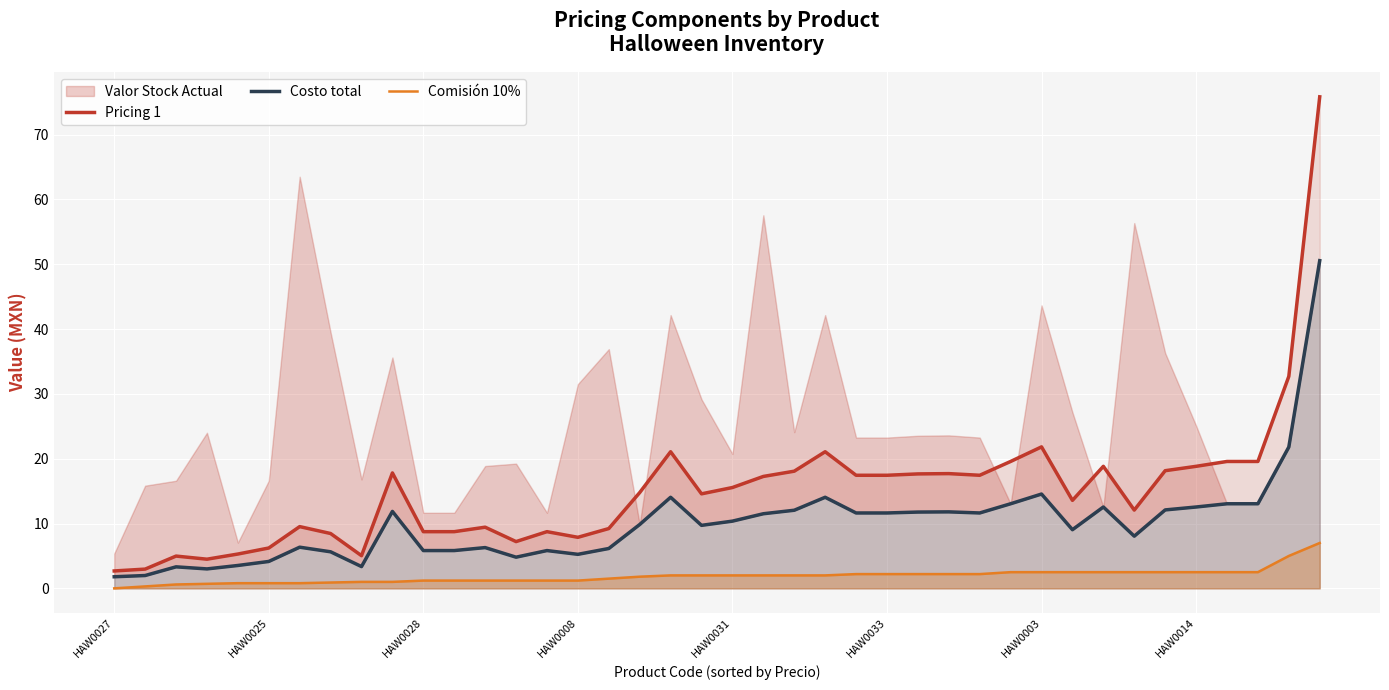

True or false: Comisión 10% and Pricing 1 intersect in this chart.

False